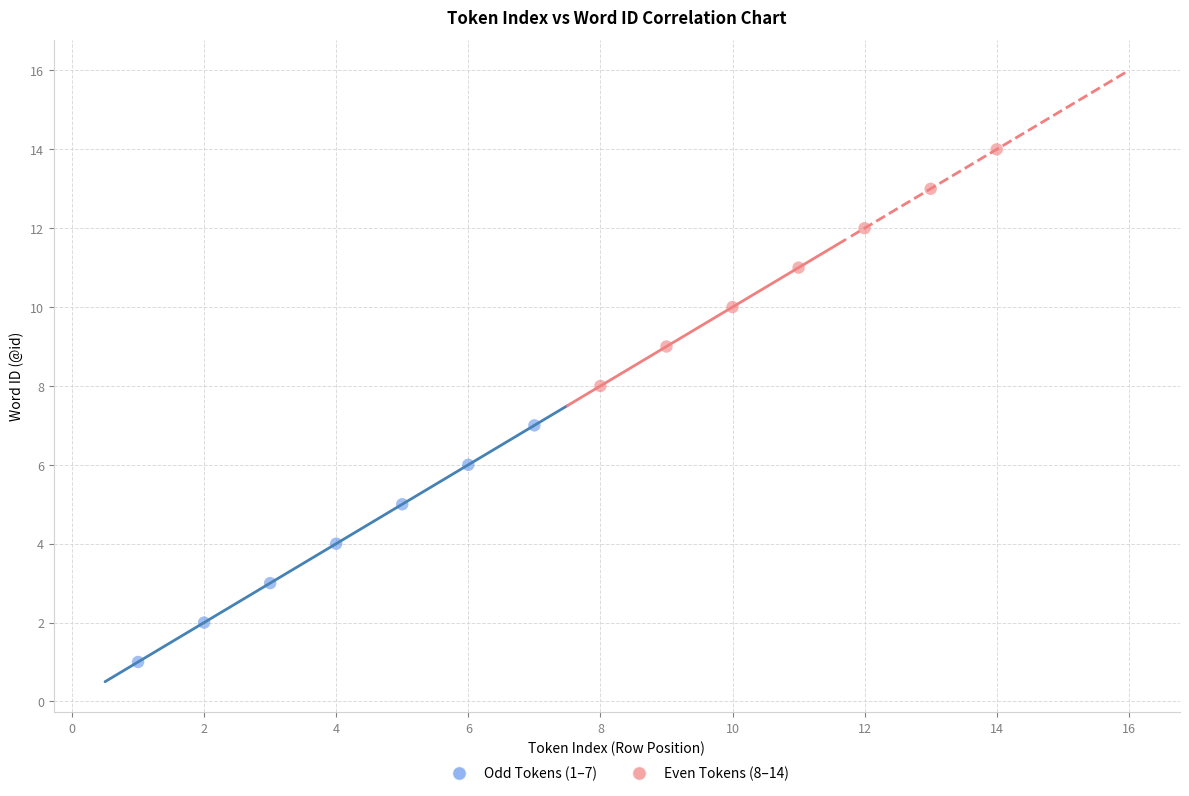

Which series reaches the minimum Y coordinate?

Odd Tokens (1–7)